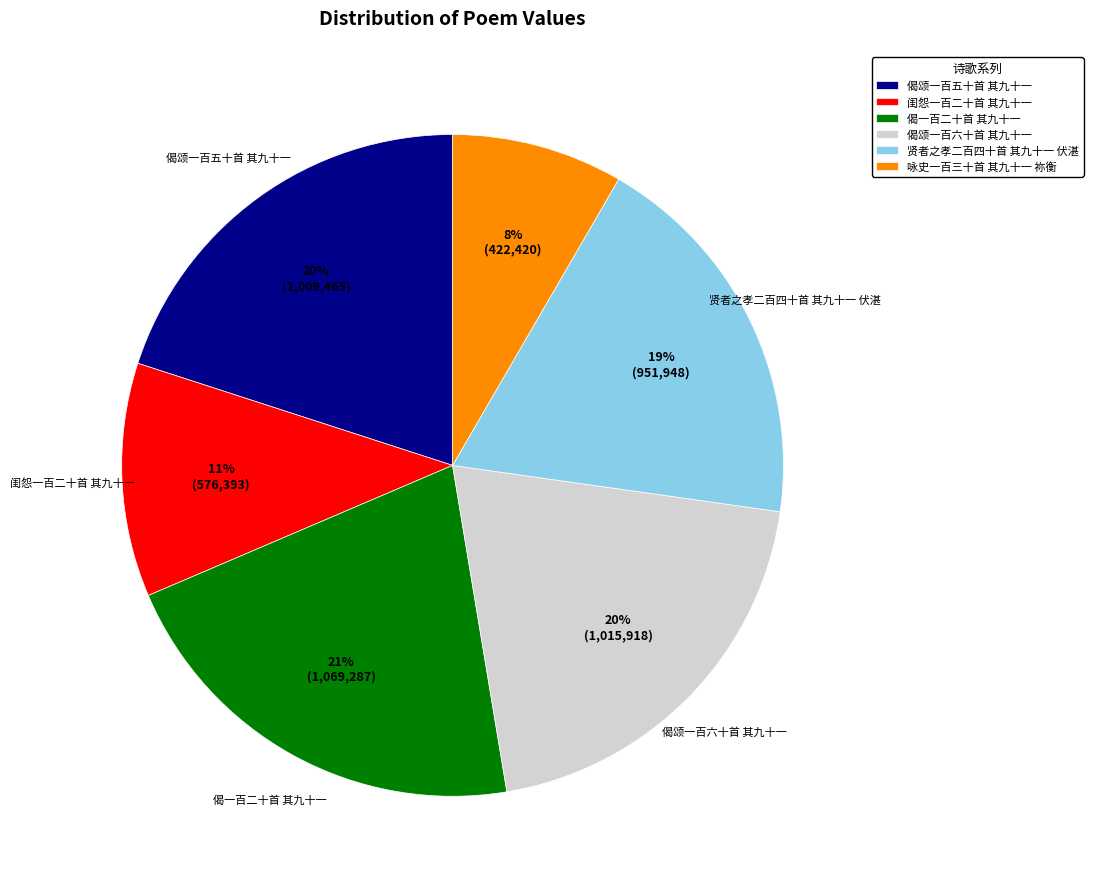

Combined, do 咏史一百三十首 其九十一 祢衡 and 闺怨一百二十首 其九十一 account for over 50%?

No